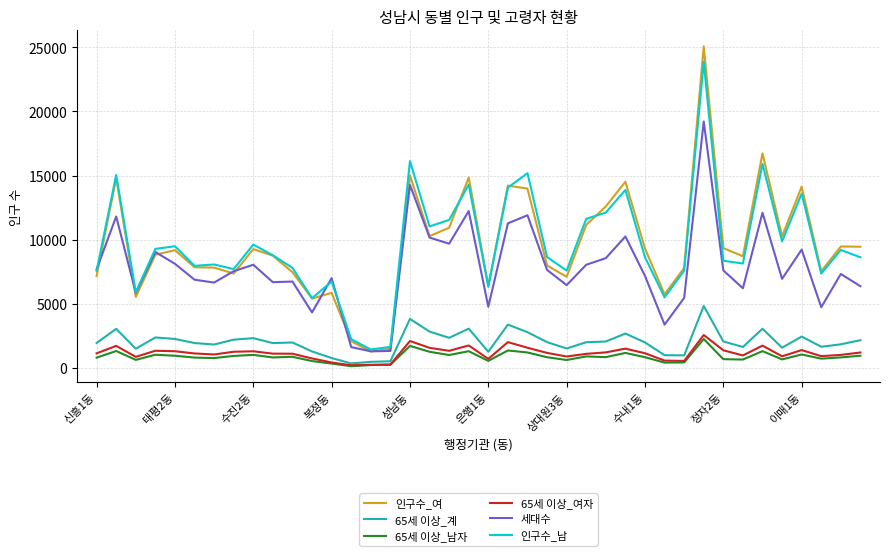

Does the chart have visible grid lines?

Yes